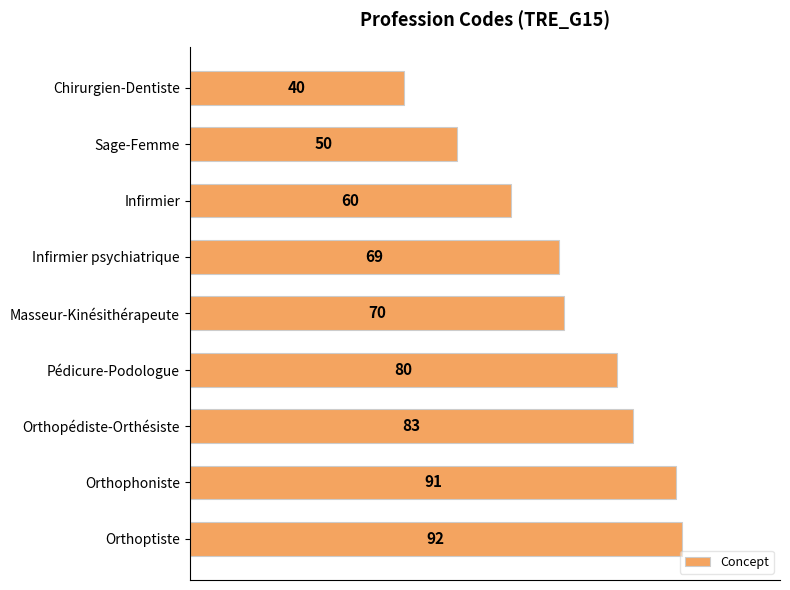

Rank the categories by value from highest to lowest.

Orthoptiste, Orthophoniste, Orthopédiste-Orthésiste, Pédicure-Podologue, Masseur-Kinésithérapeute, Infirmier psychiatrique, Infirmier, Sage-Femme, Chirurgien-Dentiste